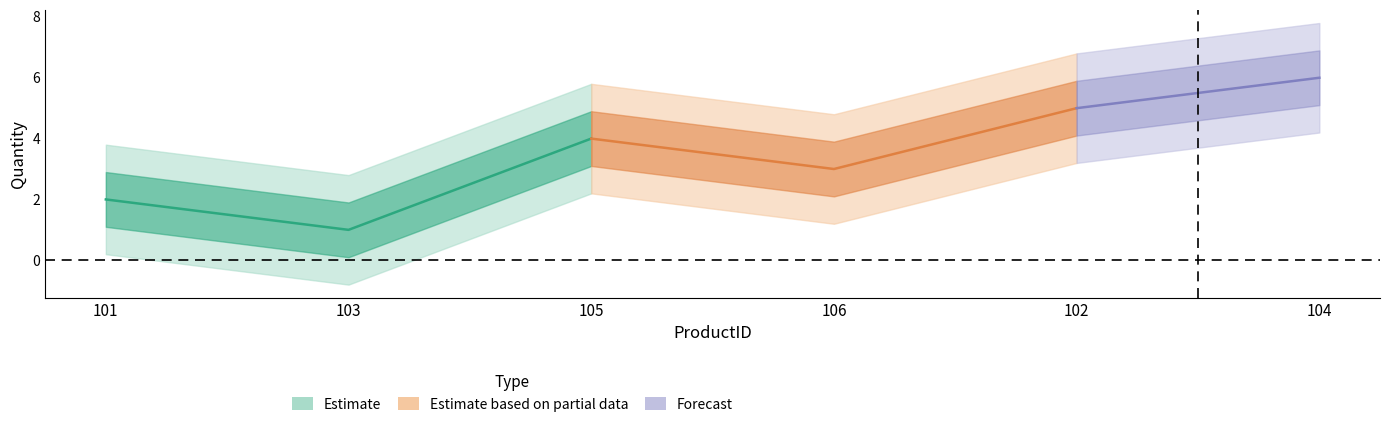

In Estimate_mid, how many points are higher than both neighbors (excluding endpoints)?

1